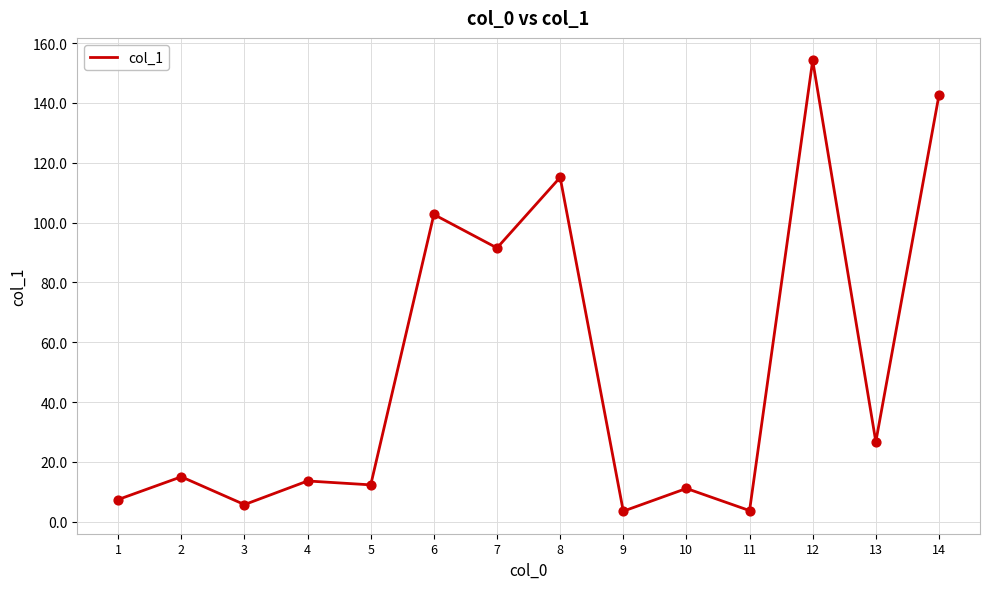

What is the ratio of the value at 14 to the value at 2?

9.5